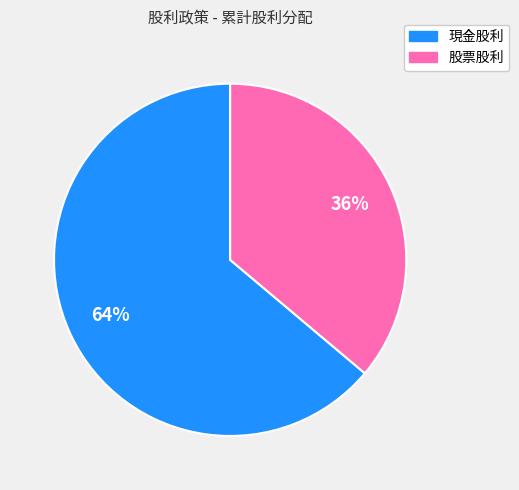

Is the sum of 現金股利 and 股票股利 greater than half?

Yes